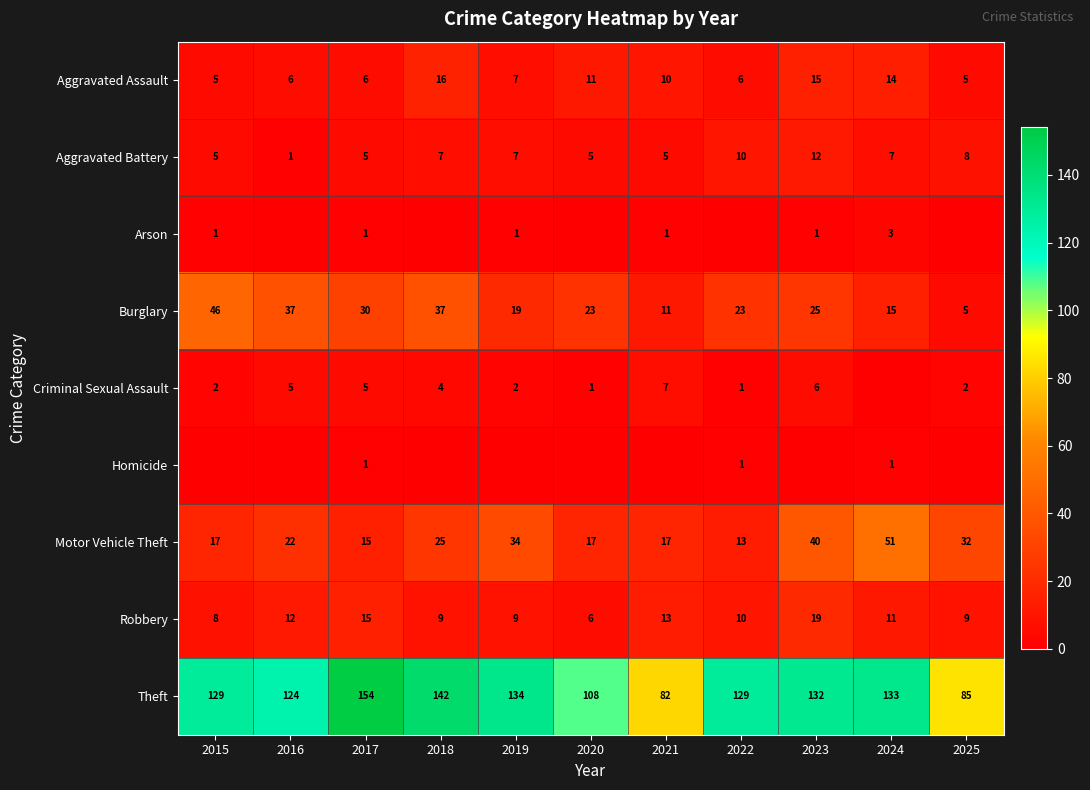

The Criminal Sexual Assault series shows 1 at 2020. True or false?

True